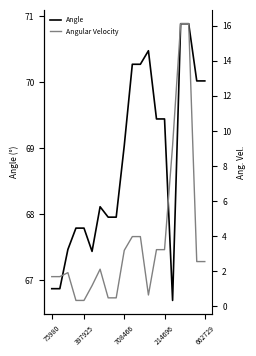

What is the difference between the Angle values at 15 and 19?

3.3